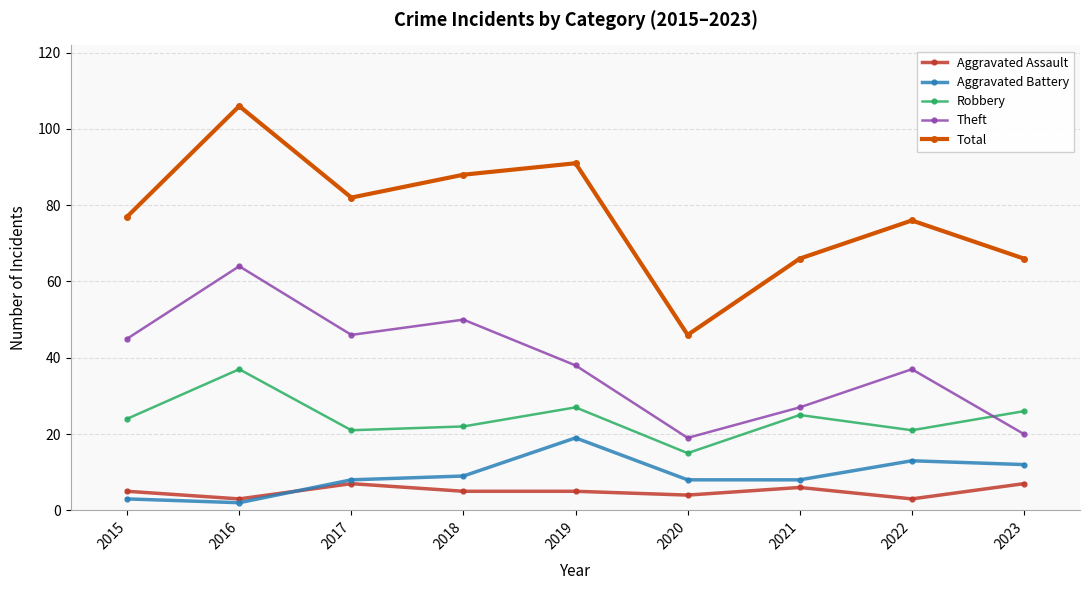

Does the chart have visible grid lines?

Yes